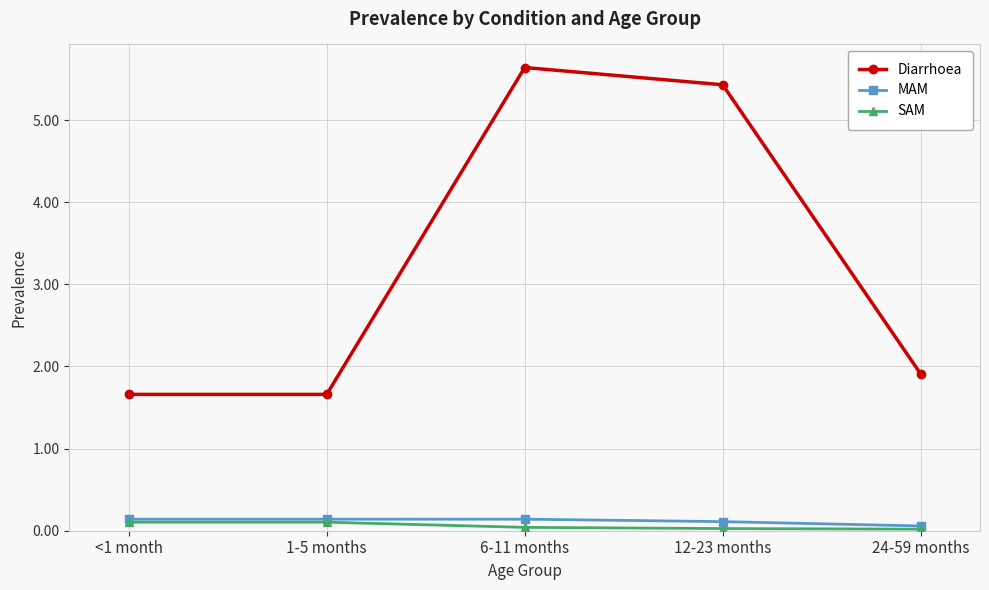

How many lines are shown in the chart?

3